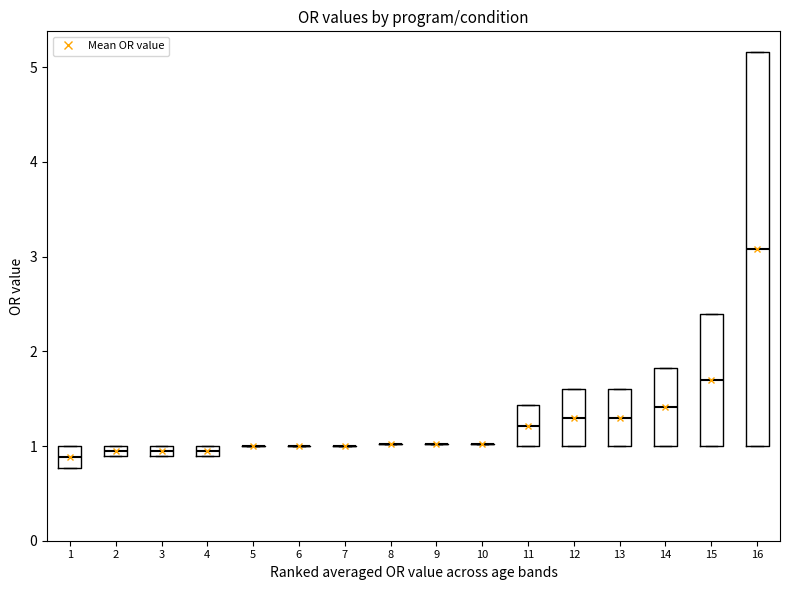

Comparing the boxes themselves (not the whiskers), which one is the tallest?

16